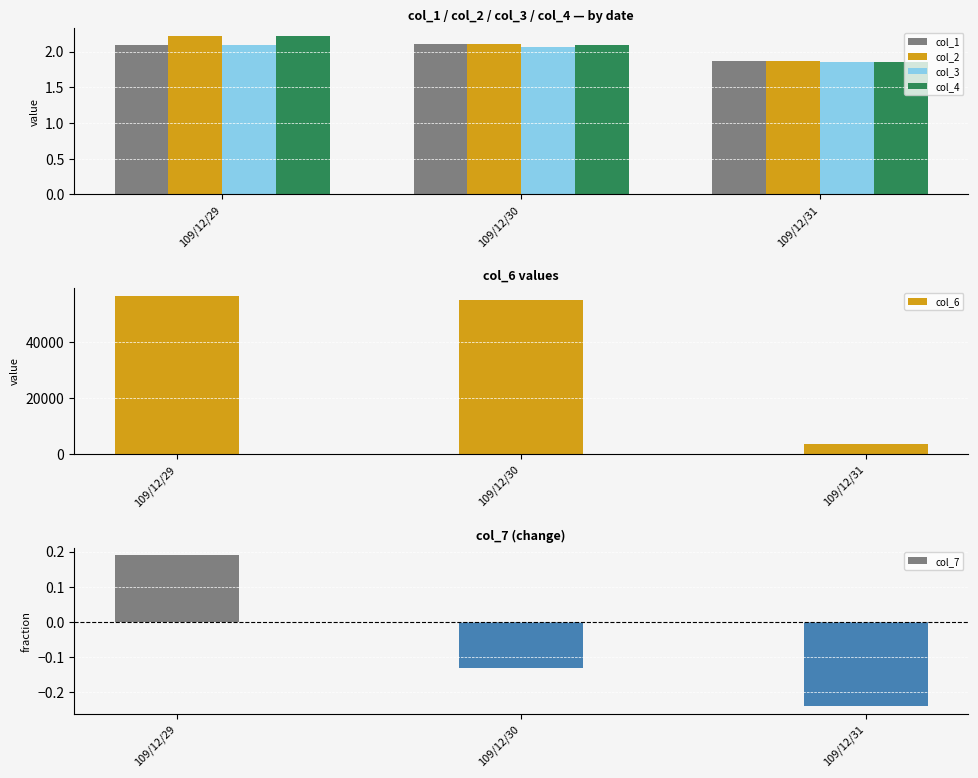

What is the average value of the col_4 series?

2.1